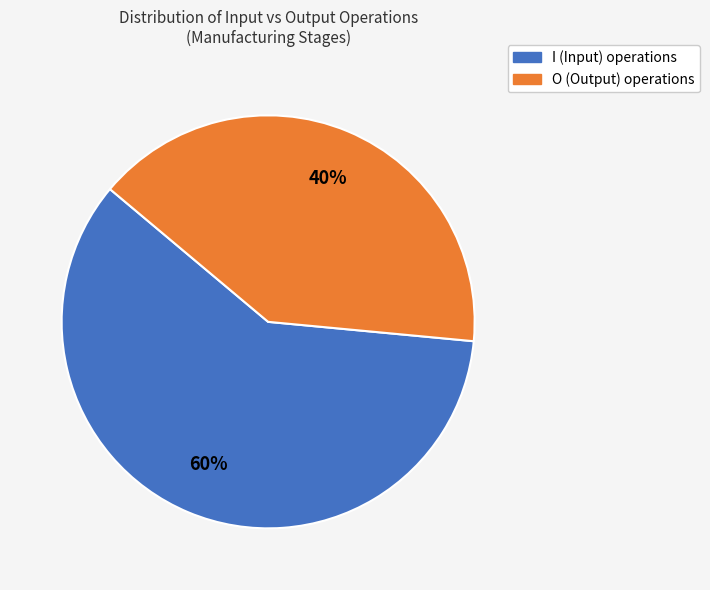

To the nearest percent, what portion does I (Input) represent?

60%